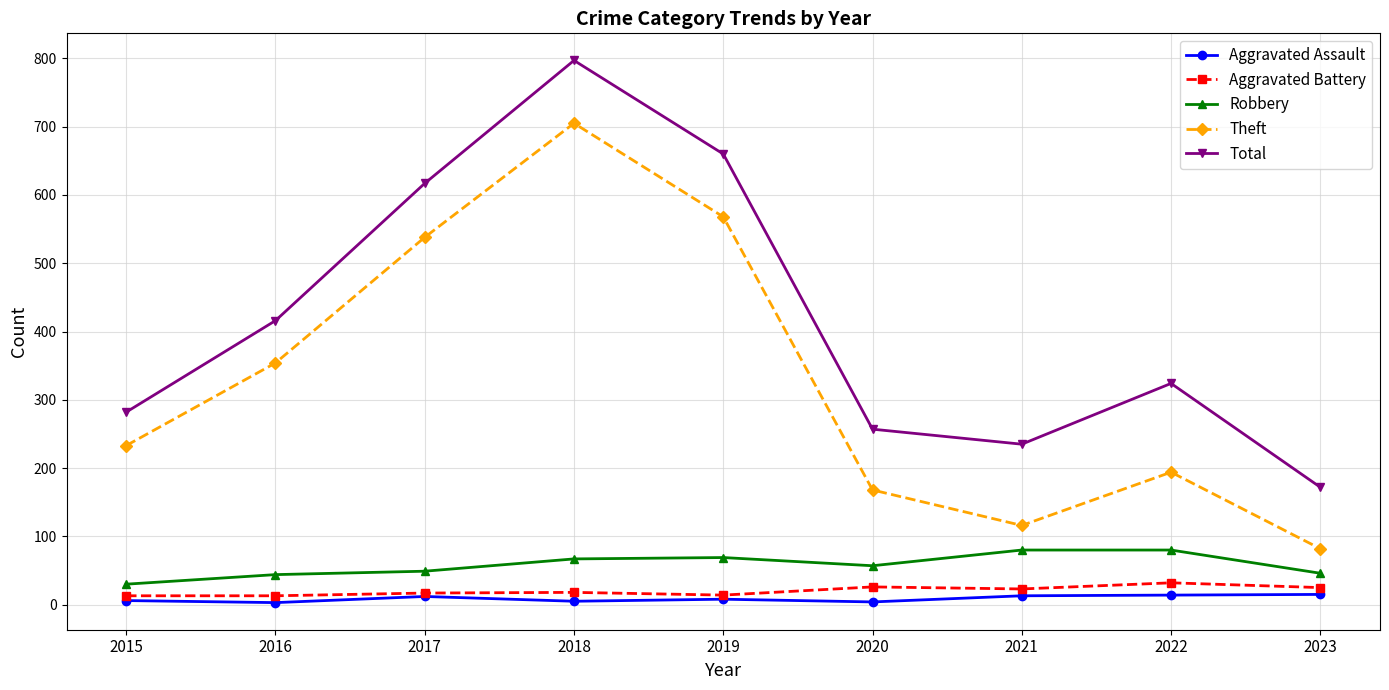

What is the difference between the second highest and second lowest values in the Total series?

425